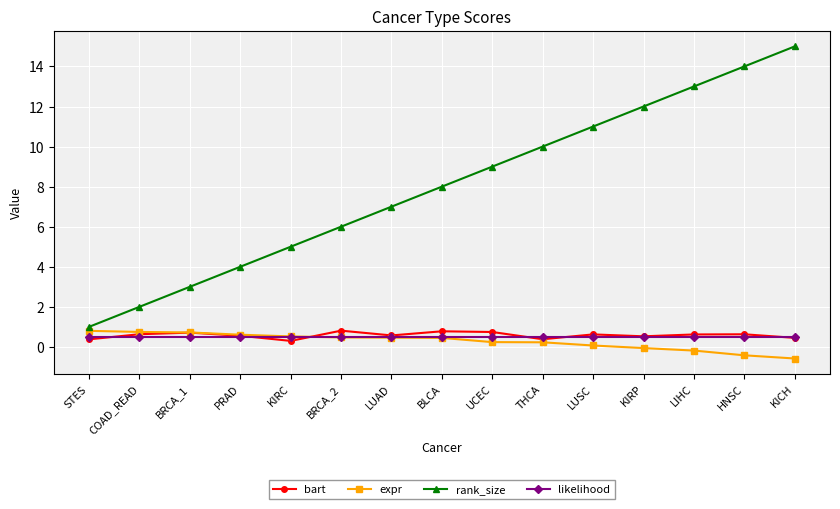

The likelihood series shows 0.5 at UCEC. True or false?

True